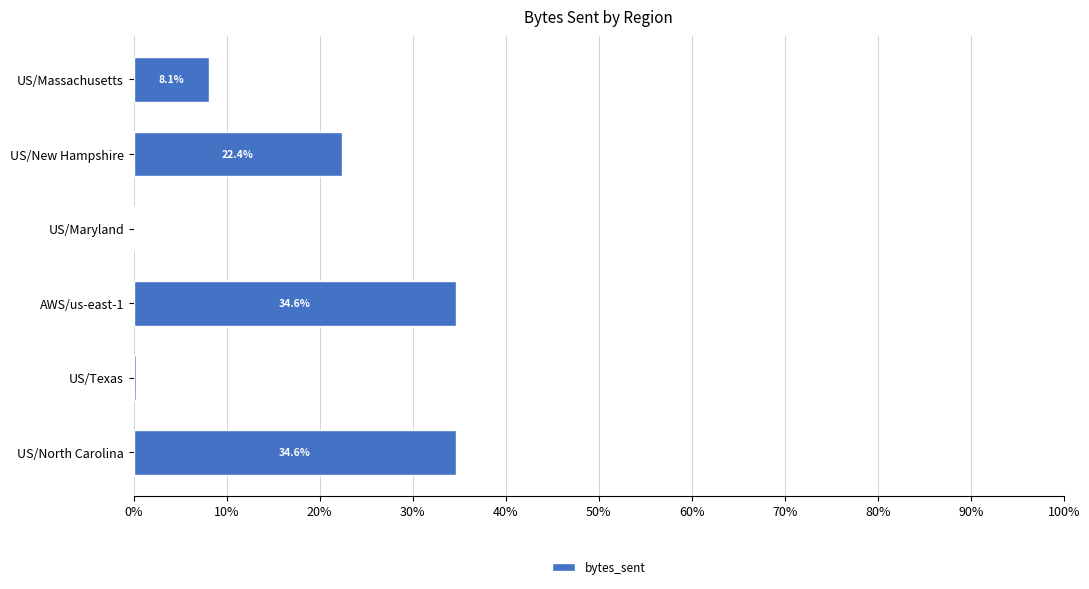

The chart shows a value of 8.1 at US/Massachusetts. True or false?

True